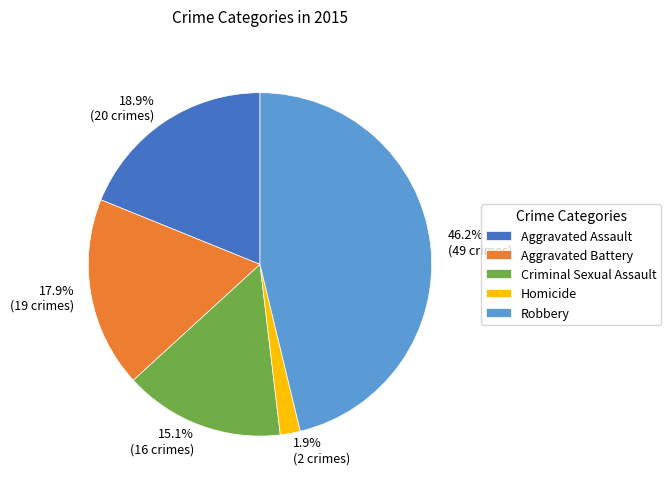

Which has a higher value, Robbery or Aggravated Assault?

Robbery